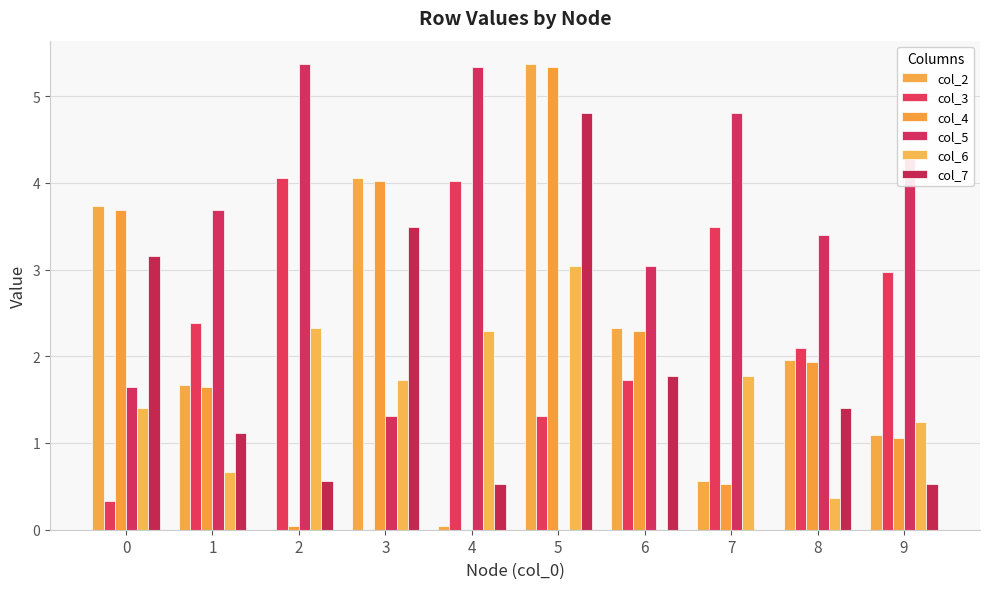

Are the bars horizontal?

No